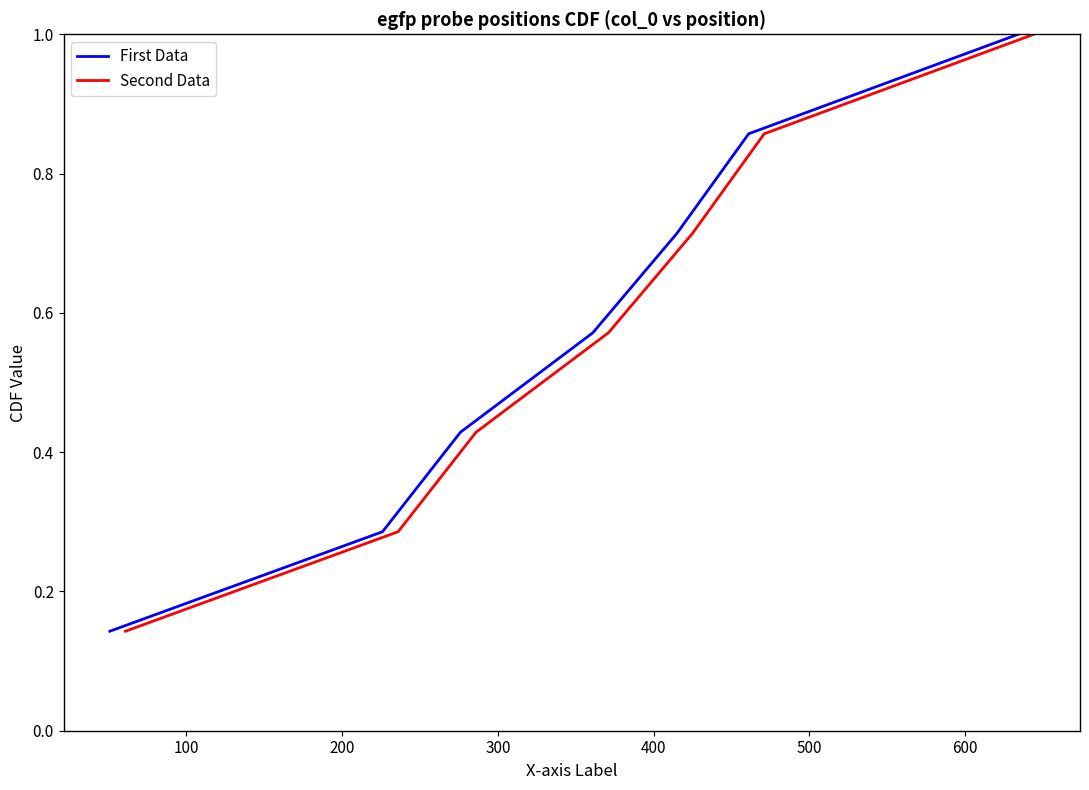

What is the sum of all Second Data values?

4.0